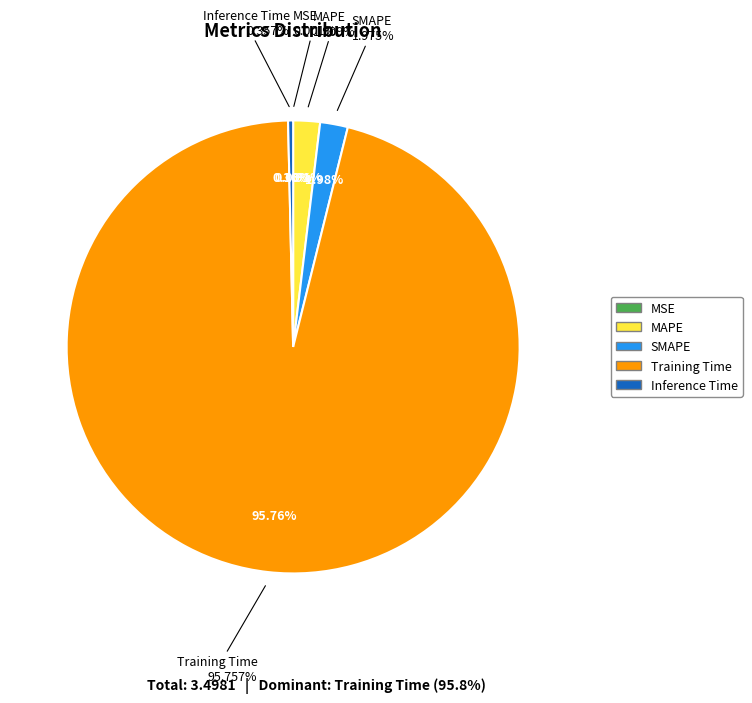

Is the sum of MSE and Training Time greater than half?

Yes